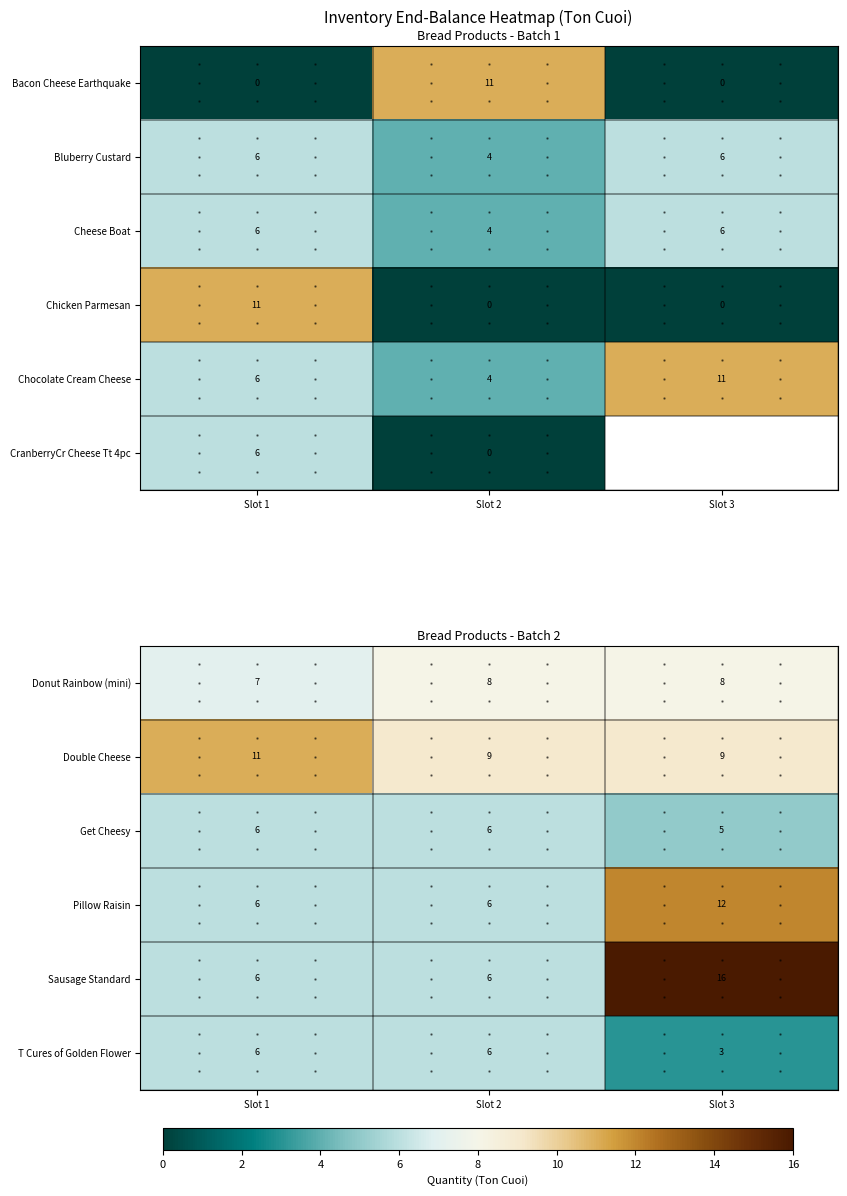

Count the Donut Rainbow (mini) values in the range 7 to 8.

3